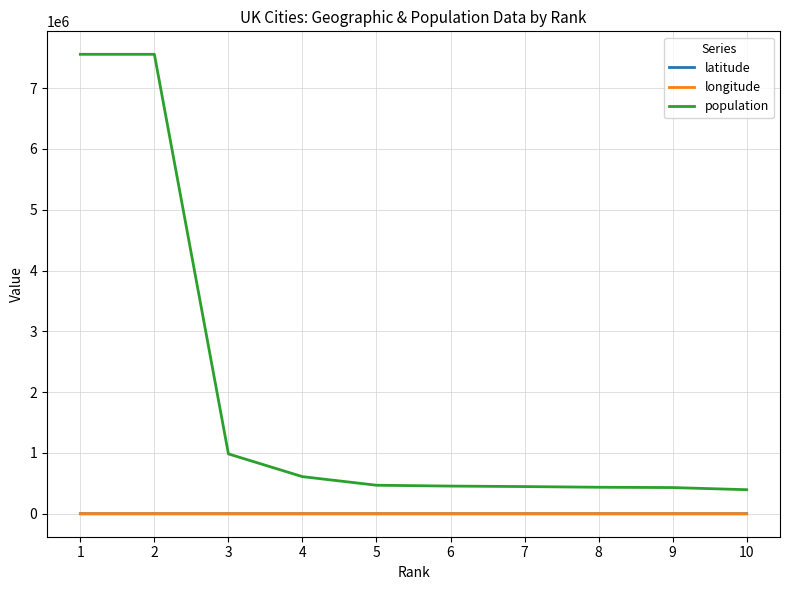

Which series has the largest total across all categories?

population